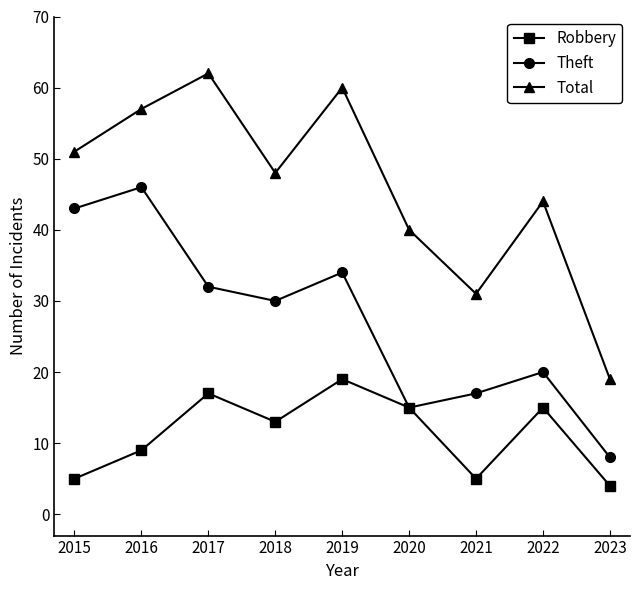

What is the value of the Robbery point at the 2nd from the left?

9